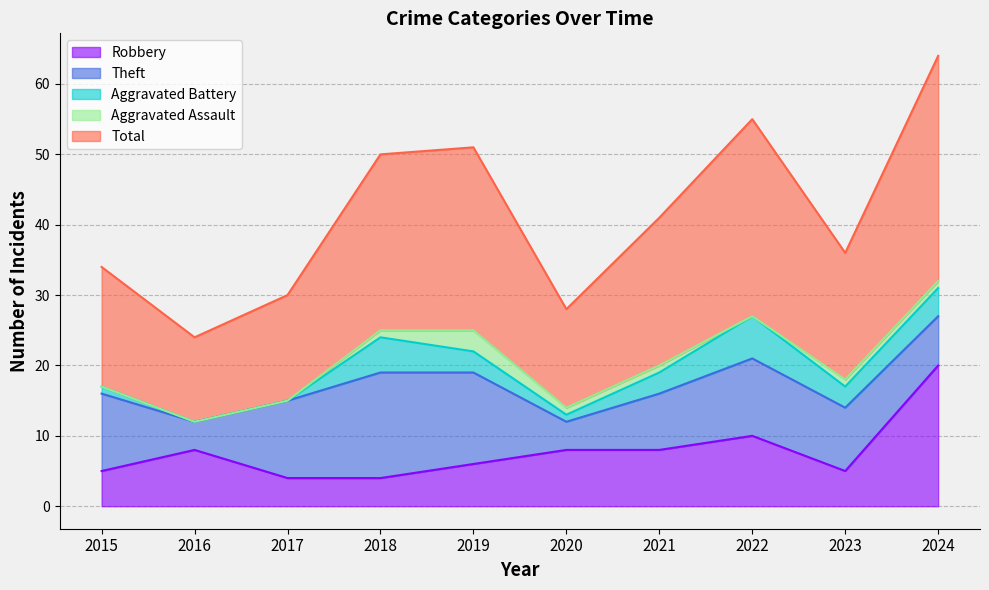

True or false: Robbery has a value of 20 at 2024.

True